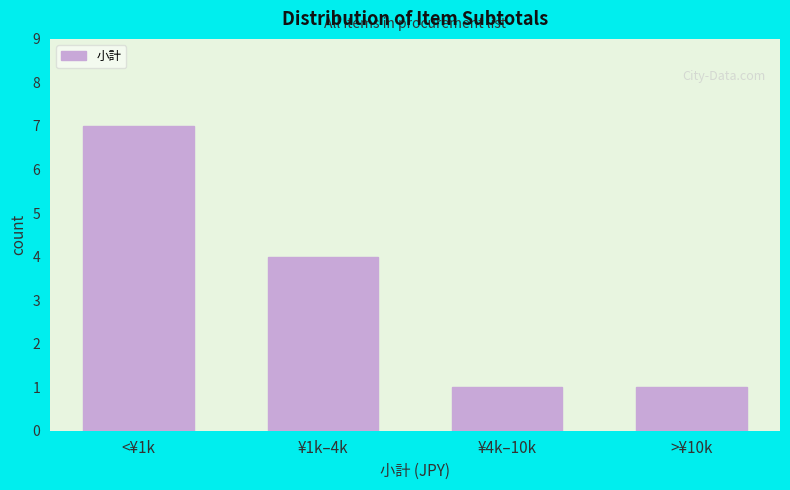

Reading right to left, transcribe all the data shown in this chart.

>¥10k=1	¥4k–10k=1	¥1k–4k=4	<¥1k=7